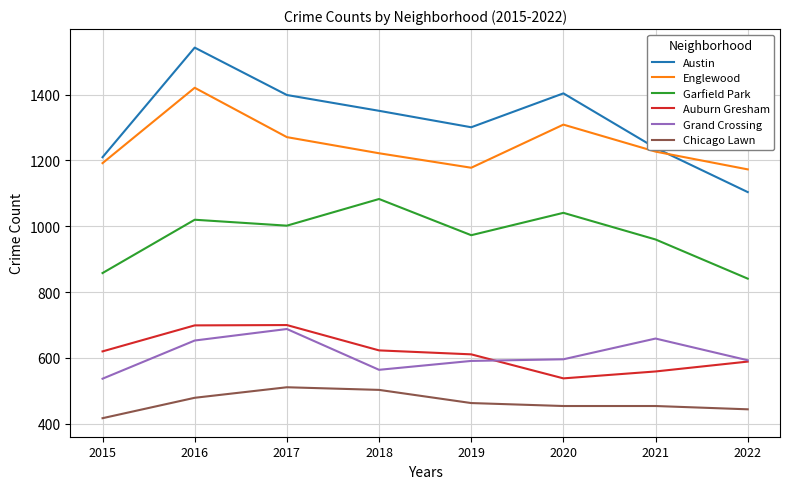

What is the total value across all series at 2019?

5117